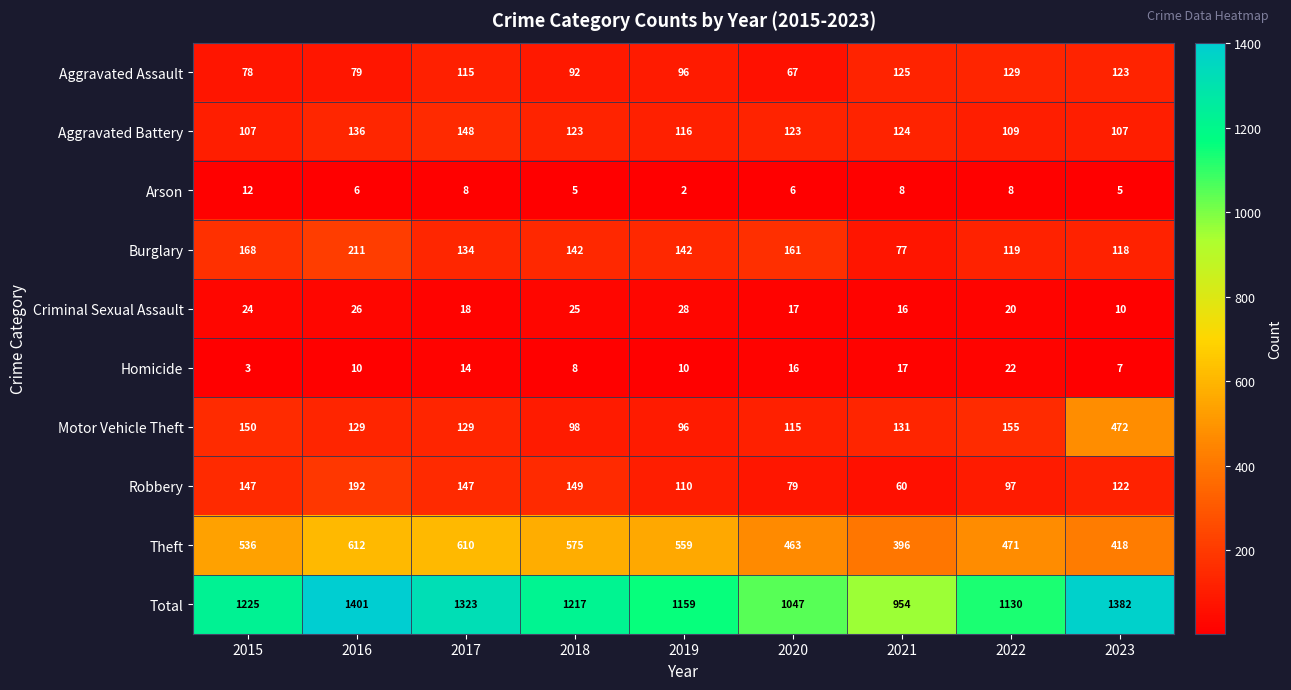

The Motor Vehicle Theft series shows 131 at 2021. True or false?

True